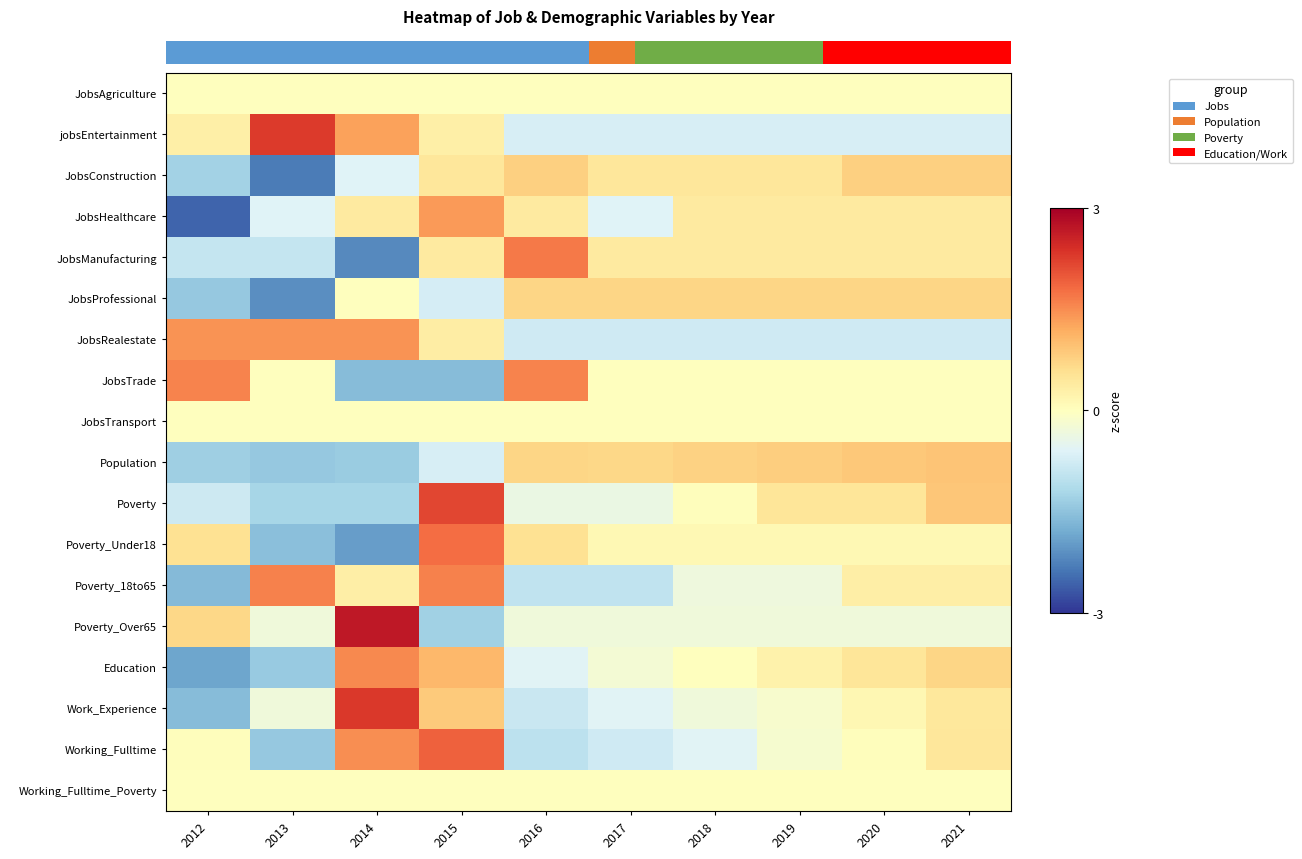

True or false: JobsManufacturing has a value of 1.7 at 2016.

True